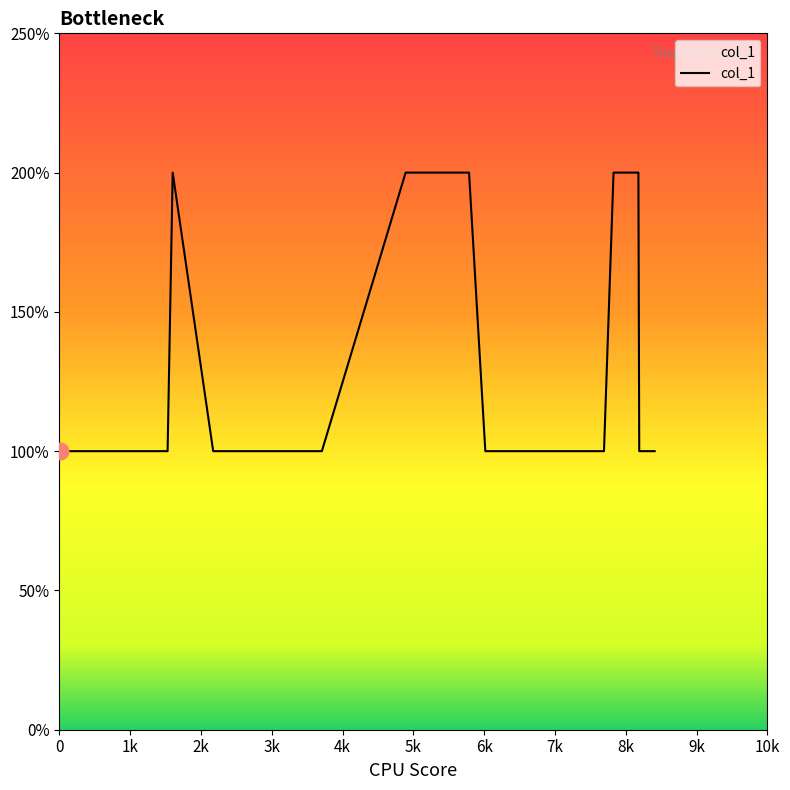

Count the values in the range 1 to 2.

22